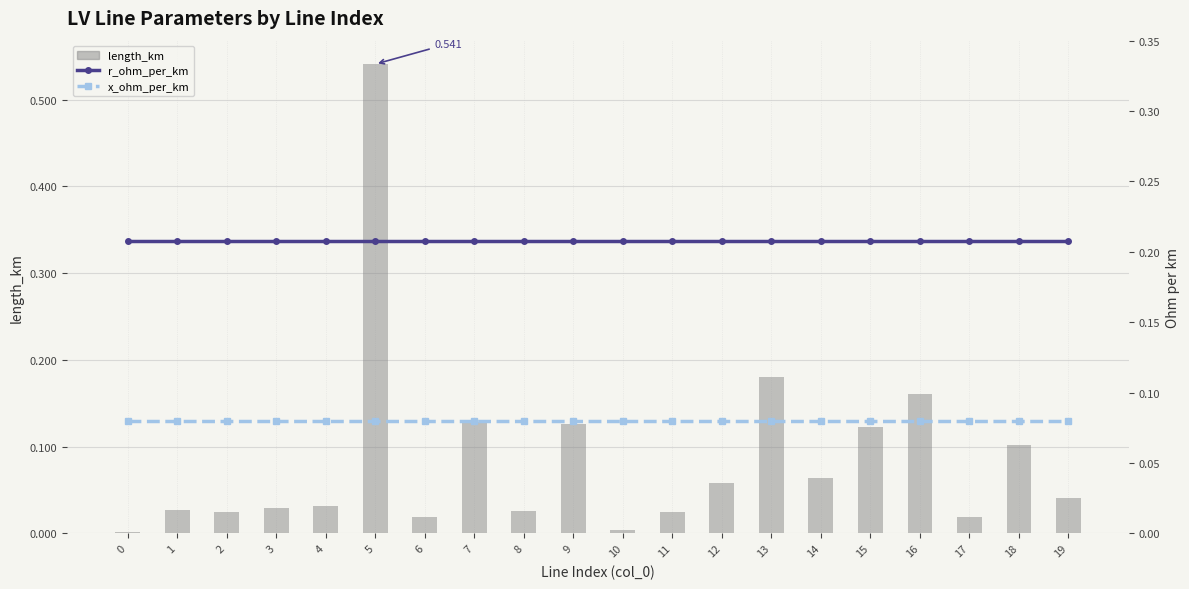

Which series has the widest spread of values?

length_km